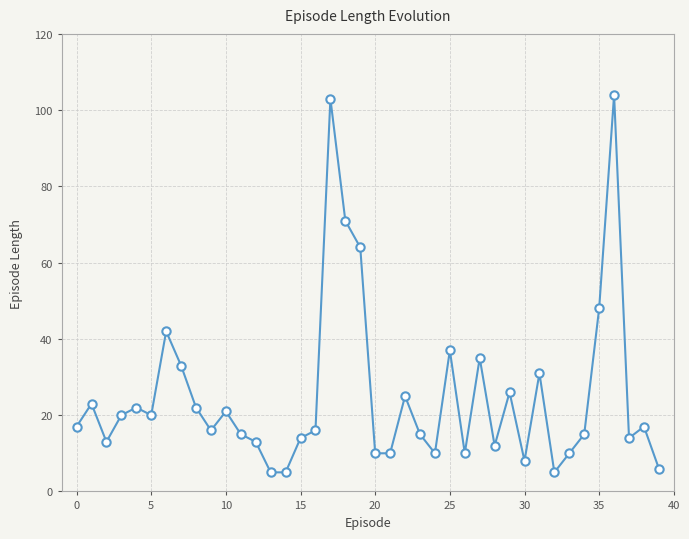

Reading left to right, extract all data points from this chart.

17	23	13	20	22	20	42	33	22	16	21	15	13	5	5	14	16	103	71	64	10	10	25	15	10	37	10	35	12	26	8	31	5	10	15	48	104	14	17	6